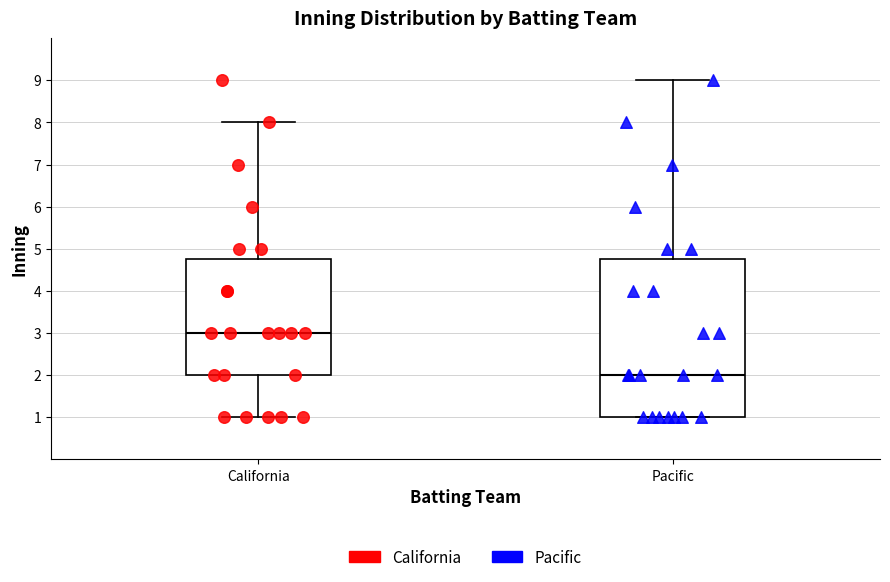

Reading left to right, transcribe this box plot: for each box, give where its median line is, the range the box spans, and where its two whiskers end, as read against the y-axis. The values are not printed on the chart, so give them approximately, as read against the axis.

California: median 3.0, box 2.0 to 4.8, whiskers 1.0 to 8.0
Pacific: median 2.0, box 1.0 to 4.8, whiskers 1.0 to 9.0